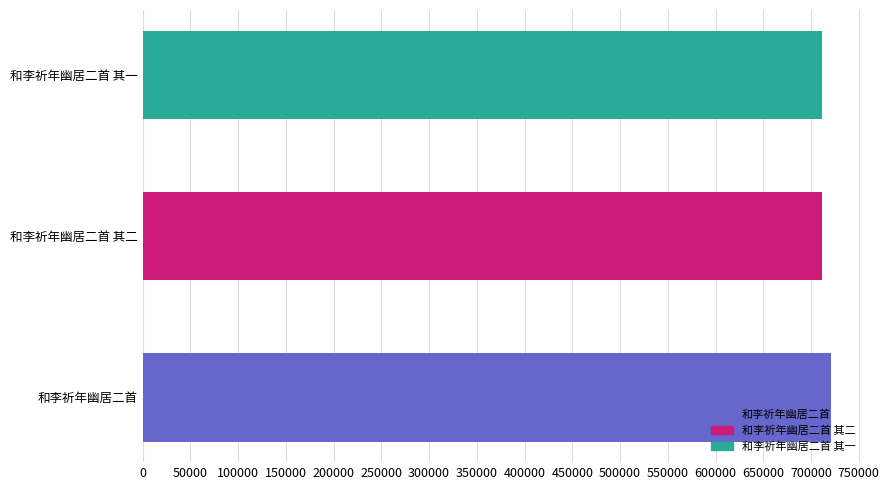

The chart shows a value of 304414 at 和李祈年幽居二首 其一. True or false?

False